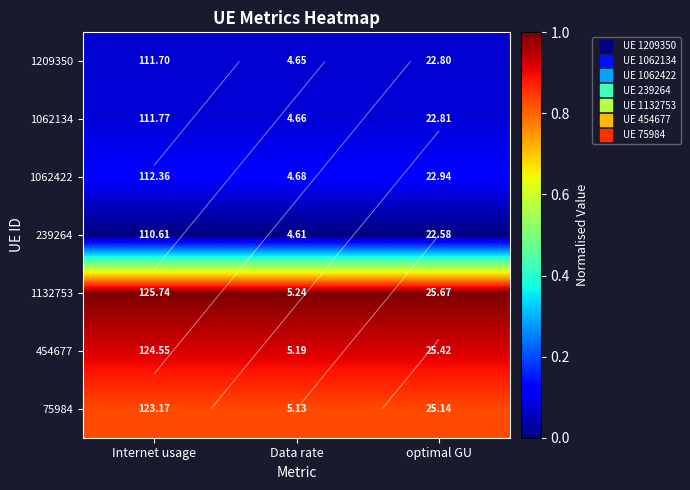

List the labels in order of 1062422 value, largest first.

Internet usage, optimal GU, Data rate